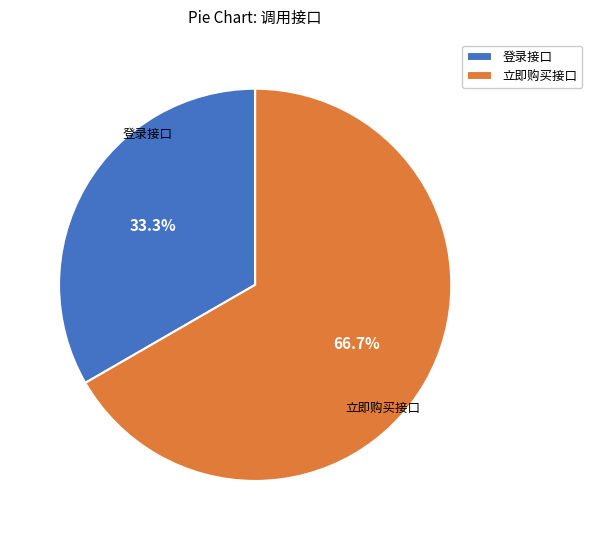

Does 立即购买接口 represent more than half of the total?

Yes